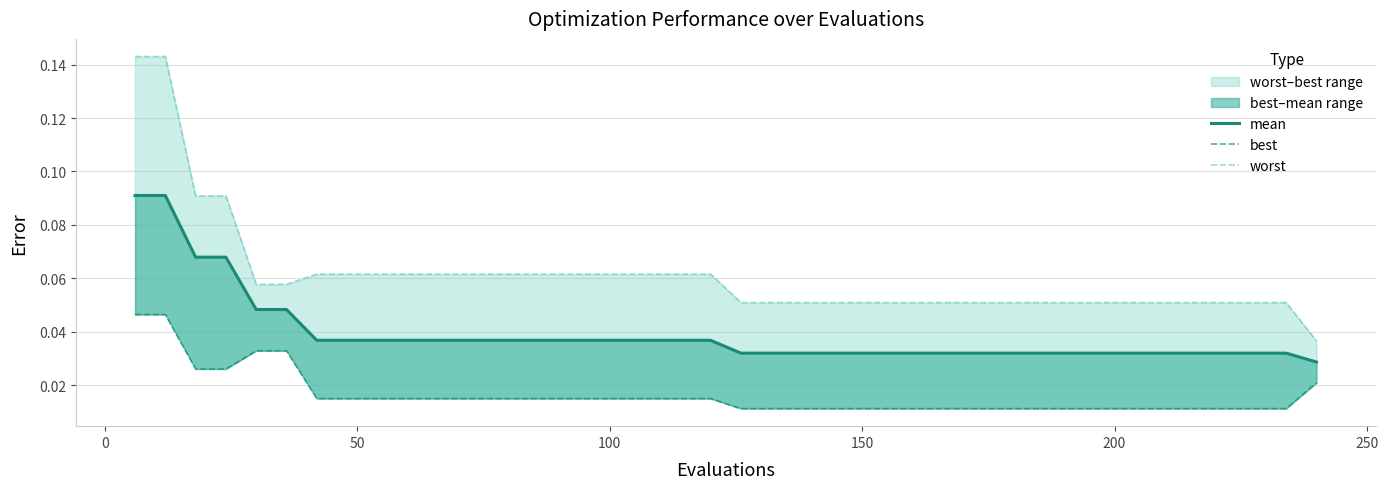

List the series in order of their overall mean, lowest first.

best, mean, worst